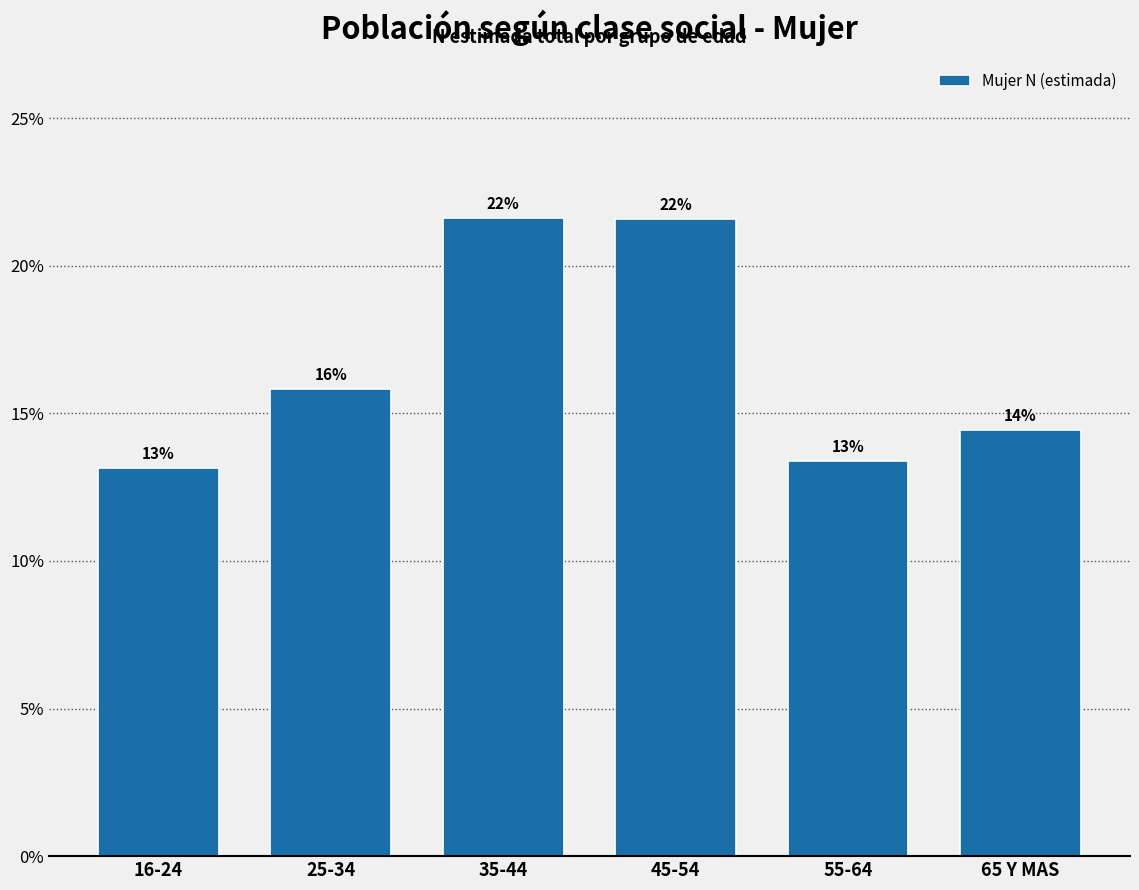

Are the bars horizontal?

No